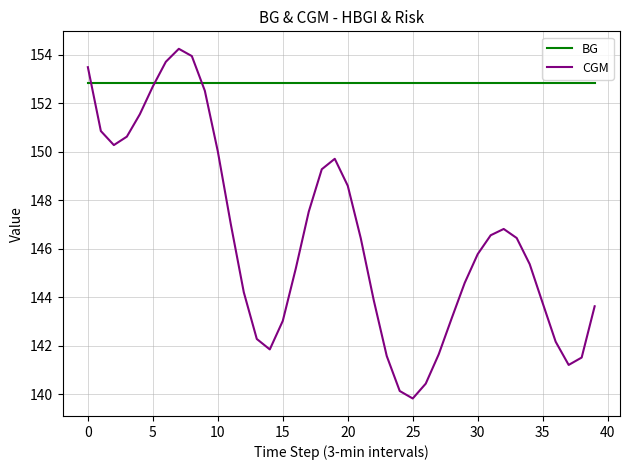

True or false: CGM has more than 1 points higher than both neighbors.

True